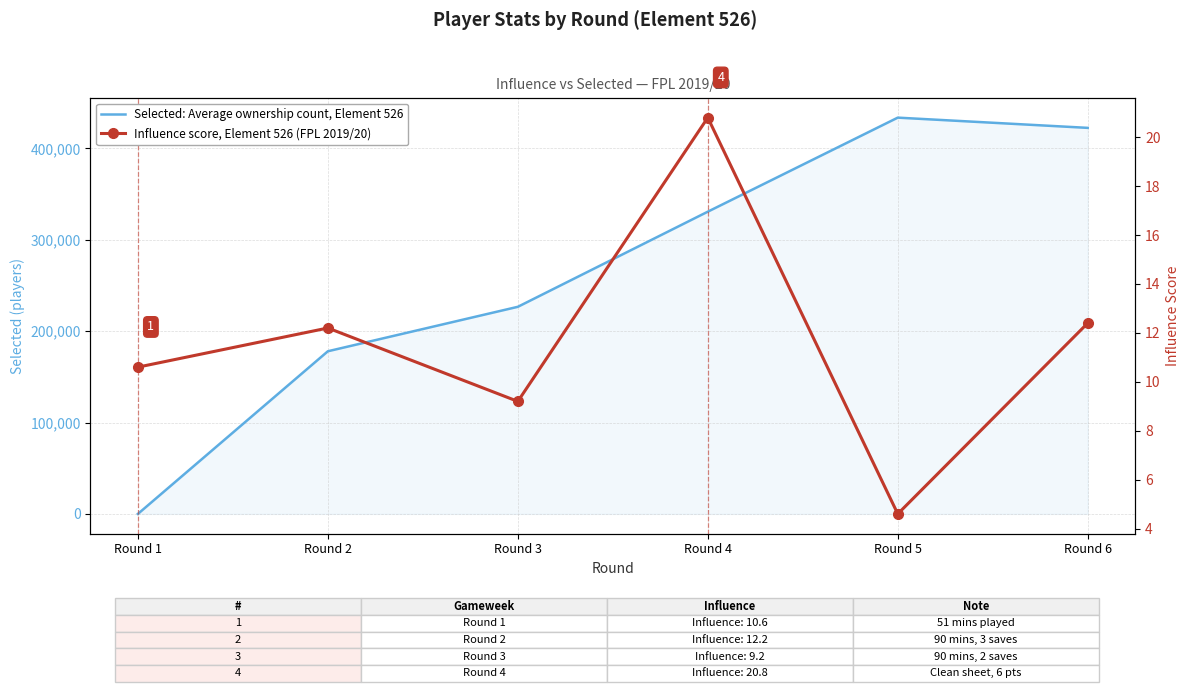

What is the difference between the Influence score, Element 526 (FPL 2019/20) values at Round 4 and Round 2?

8.6